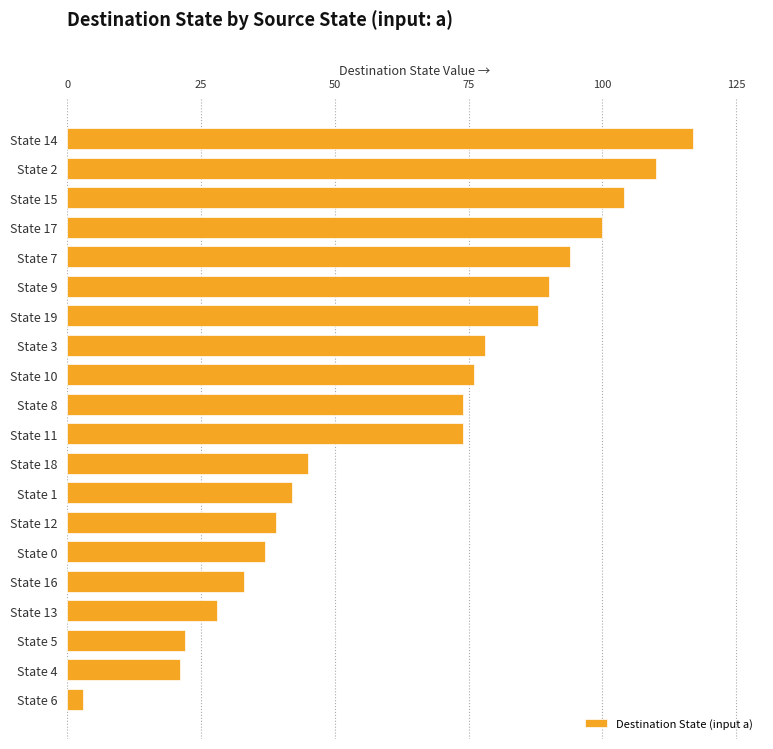

Which has a higher value, State 1 or State 4?

State 1